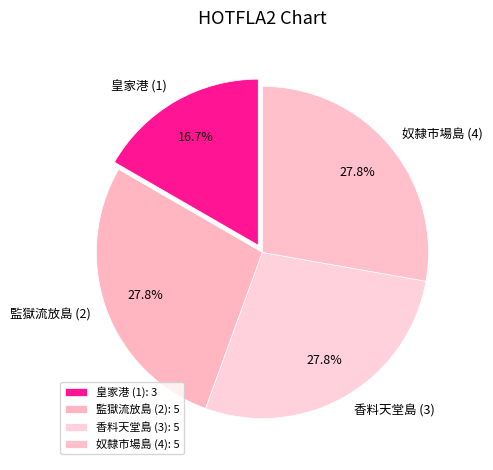

How many slices are in this pie chart?

4